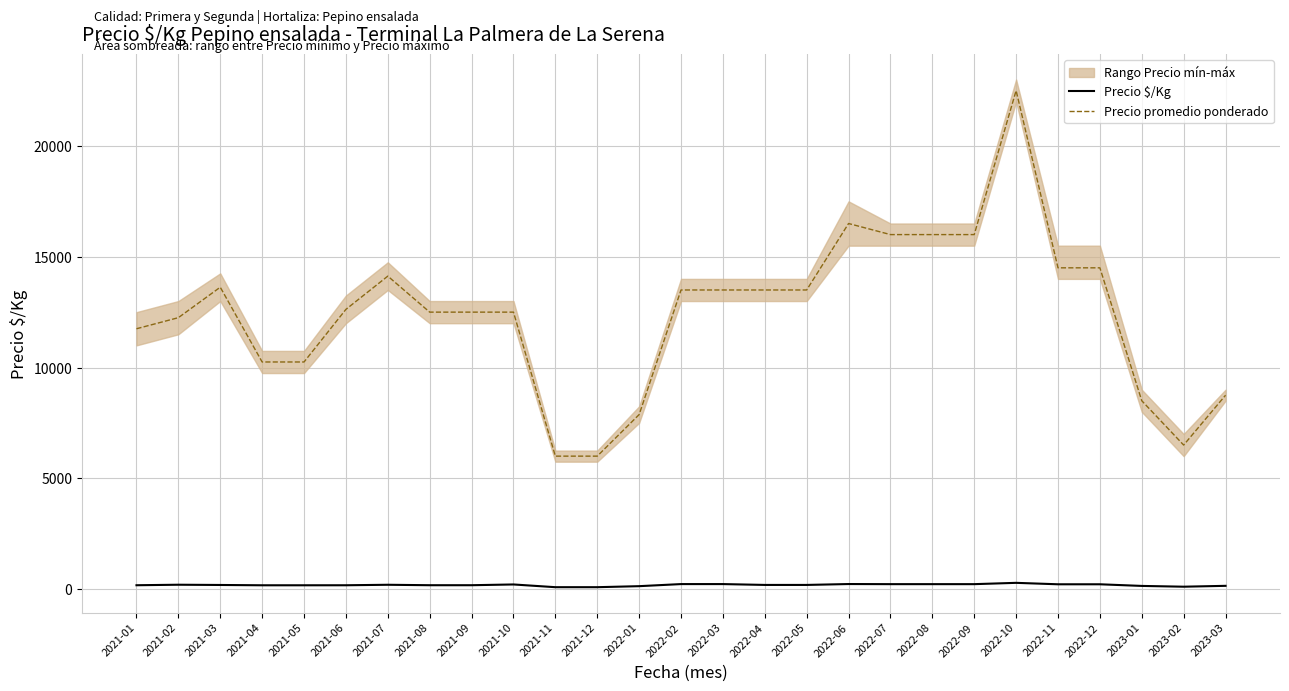

What is the maximum value shown in the chart?

22500